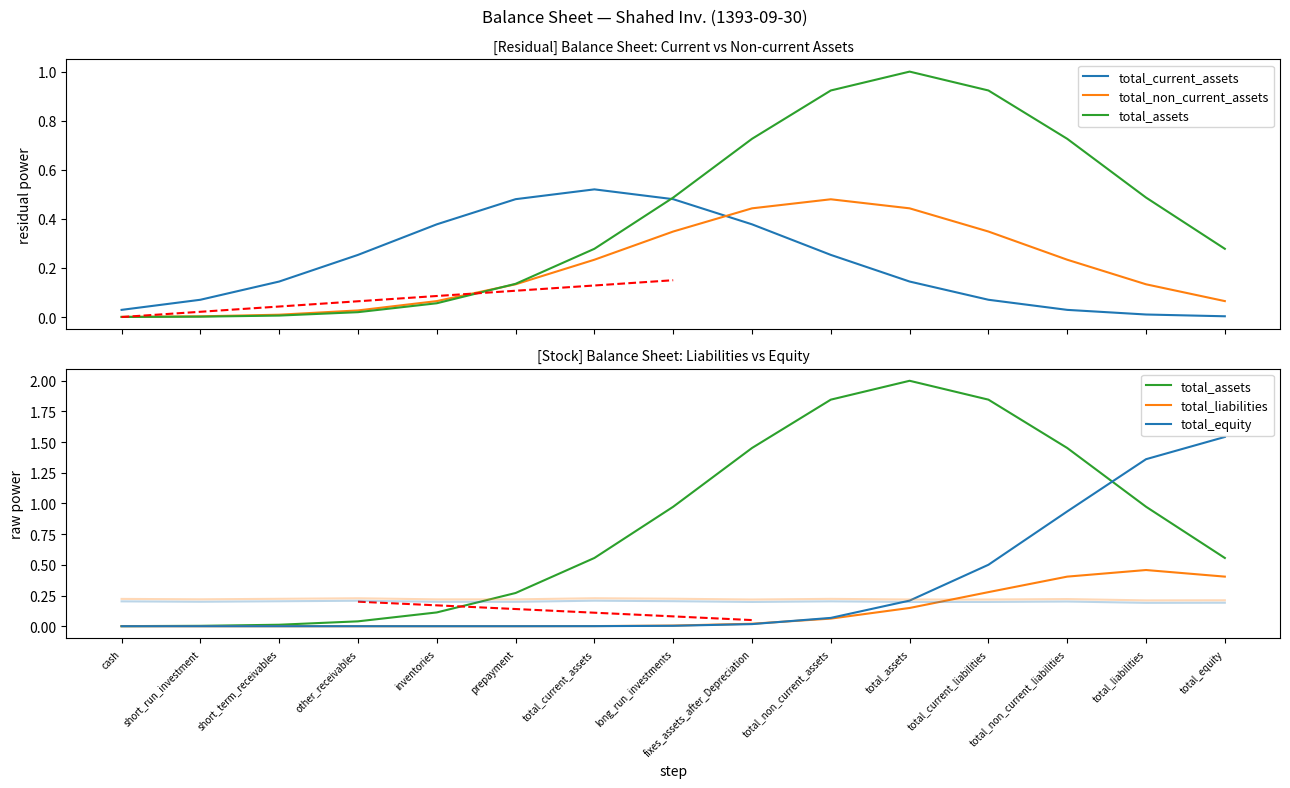

Reading left to right, what are all the values shown in this chart?

total_current_assets: 0.0	0.1	0.1	0.3	0.4	0.5	0.5	0.5	0.4	0.3	0.1	0.1	0.0	0.0	0.0
total_non_current_assets: 0.0	0.0	0.0	0.0	0.1	0.1	0.2	0.3	0.4	0.5	0.4	0.3	0.2	0.1	0.1
total_assets: 0.0	0.0	0.0	0.0	0.1	0.3	0.6	1.0	1.5	1.8	2.0	1.8	1.5	1.0	0.6
total_liabilities: 0.0	0.0	0.0	0.0	0.0	0.0	0.0	0.0	0.0	0.1	0.1	0.3	0.4	0.5	0.4
total_equity: 0.0	0.0	0.0	0.0	0.0	0.0	0.0	0.0	0.0	0.1	0.2	0.5	0.9	1.4	1.5